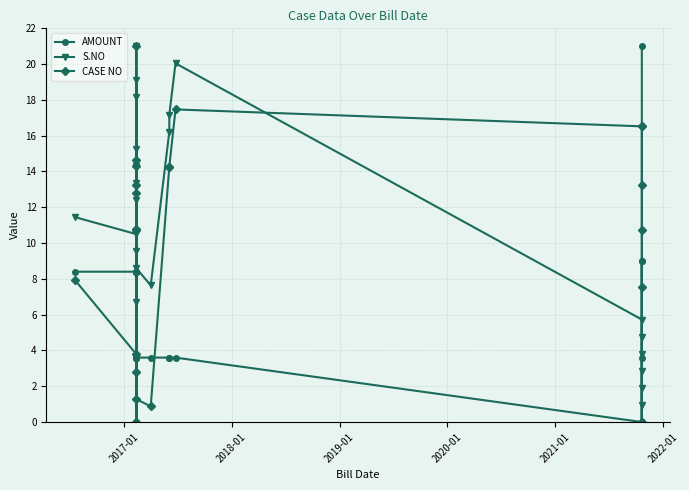

Rank the series by their maximum value, from lowest to highest.

AMOUNT, S.NO, CASE NO